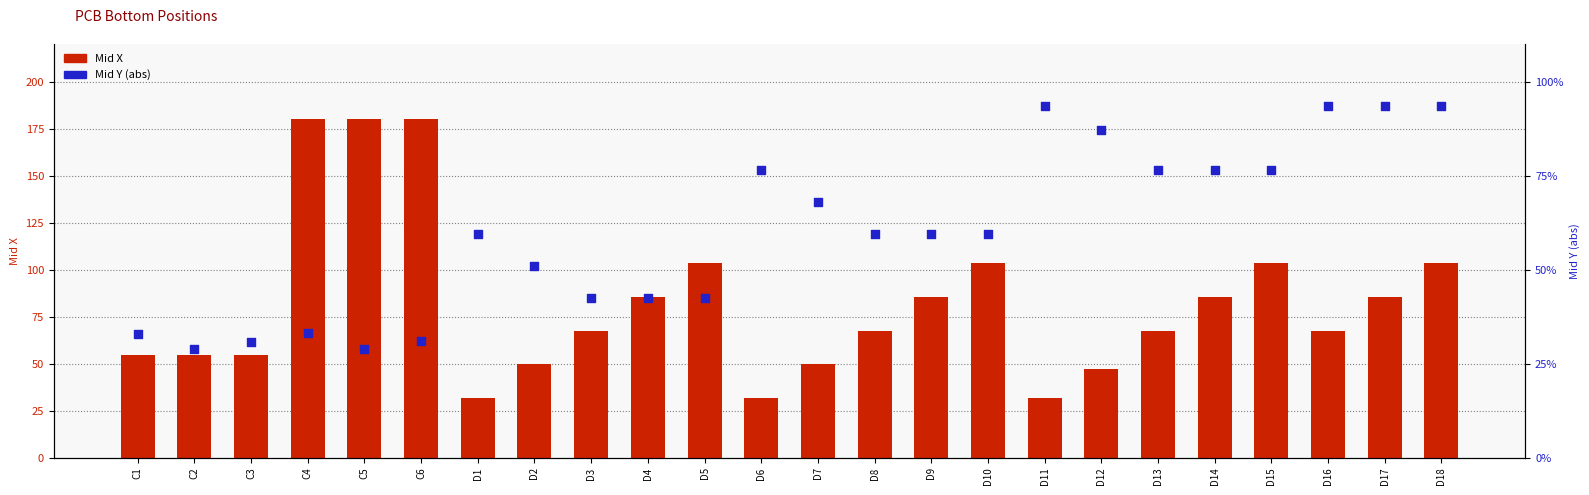

Is the value of Mid Y (abs) at D16 greater than the value of Mid X at C4?

No